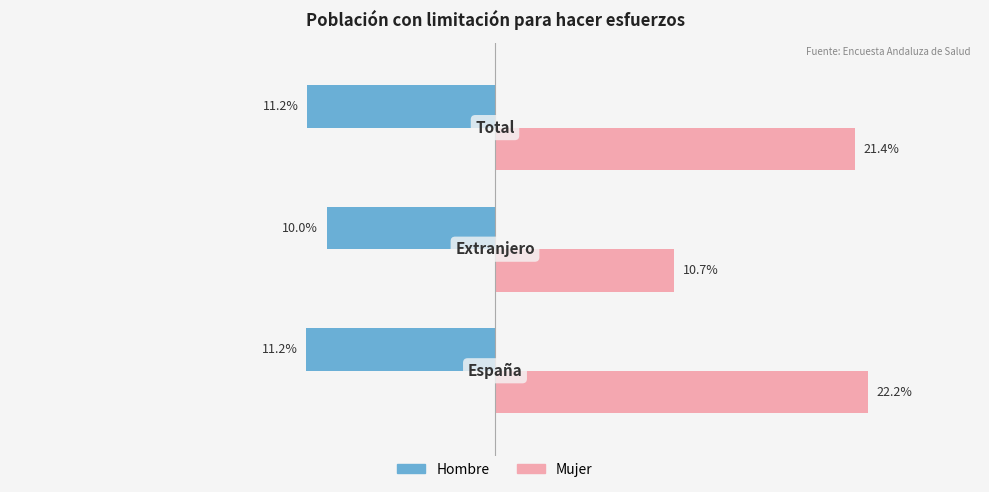

What are all the series names shown in the legend?

Hombre, Mujer